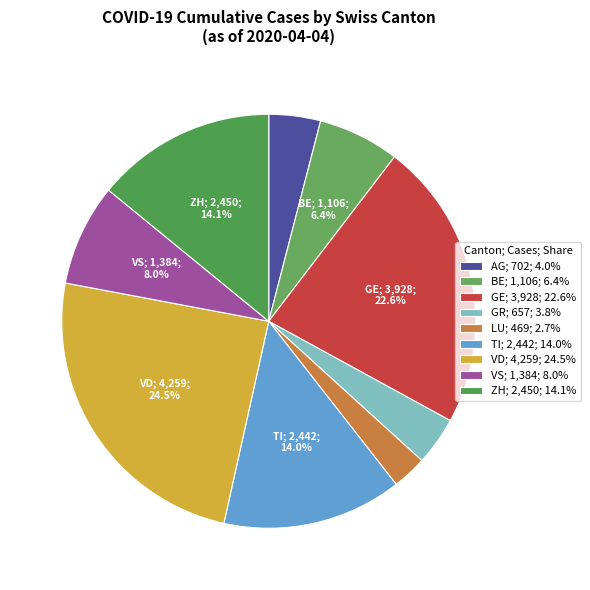

Is it true that AG is 4% of the pie?

True